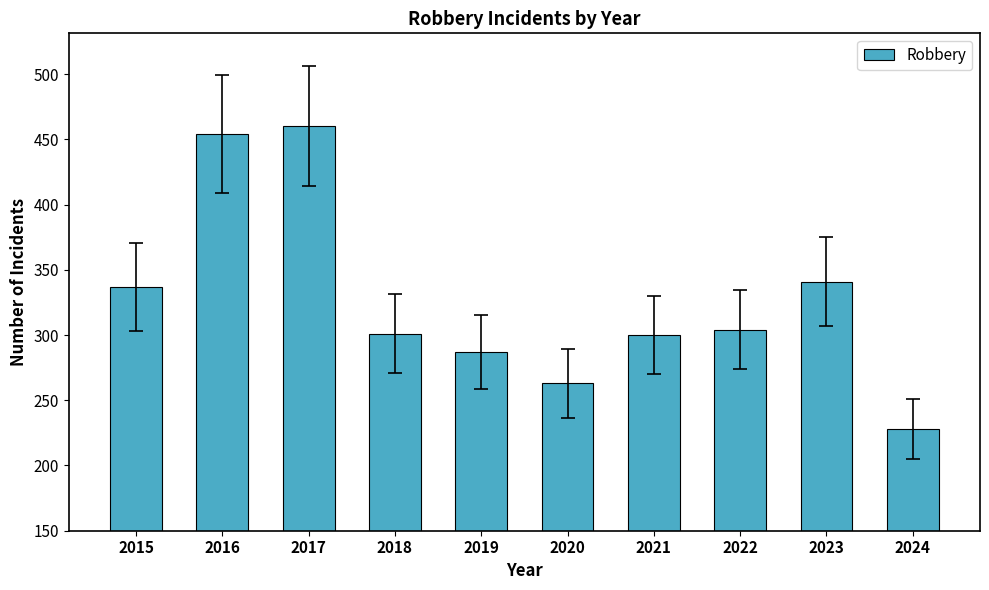

What is the difference between the second highest and second lowest values?

191